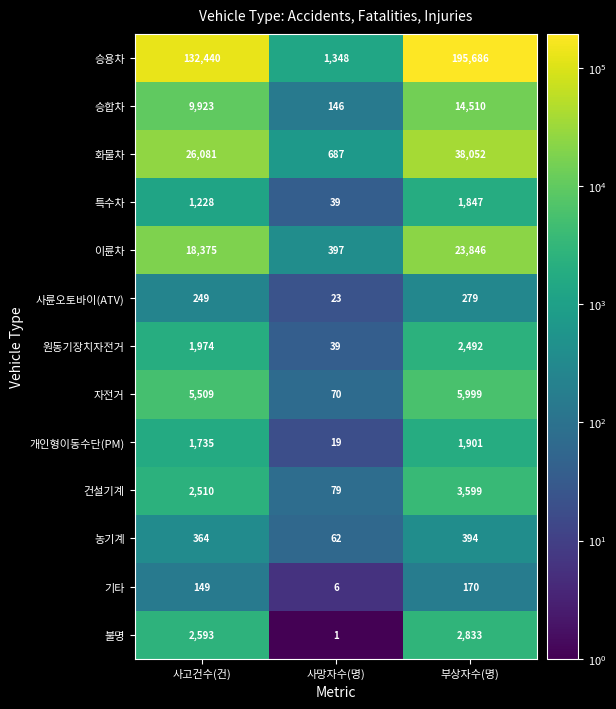

Which series changed the most between 사망자수(명) and 부상자수(명)?

승용차